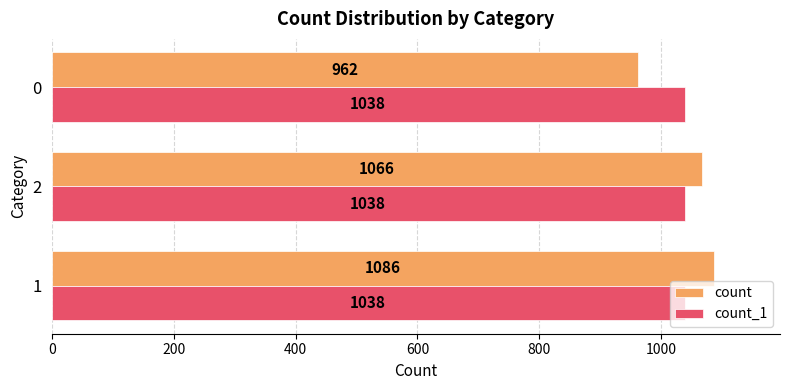

Is it true that count_1 equals 0.1 at 0?

False